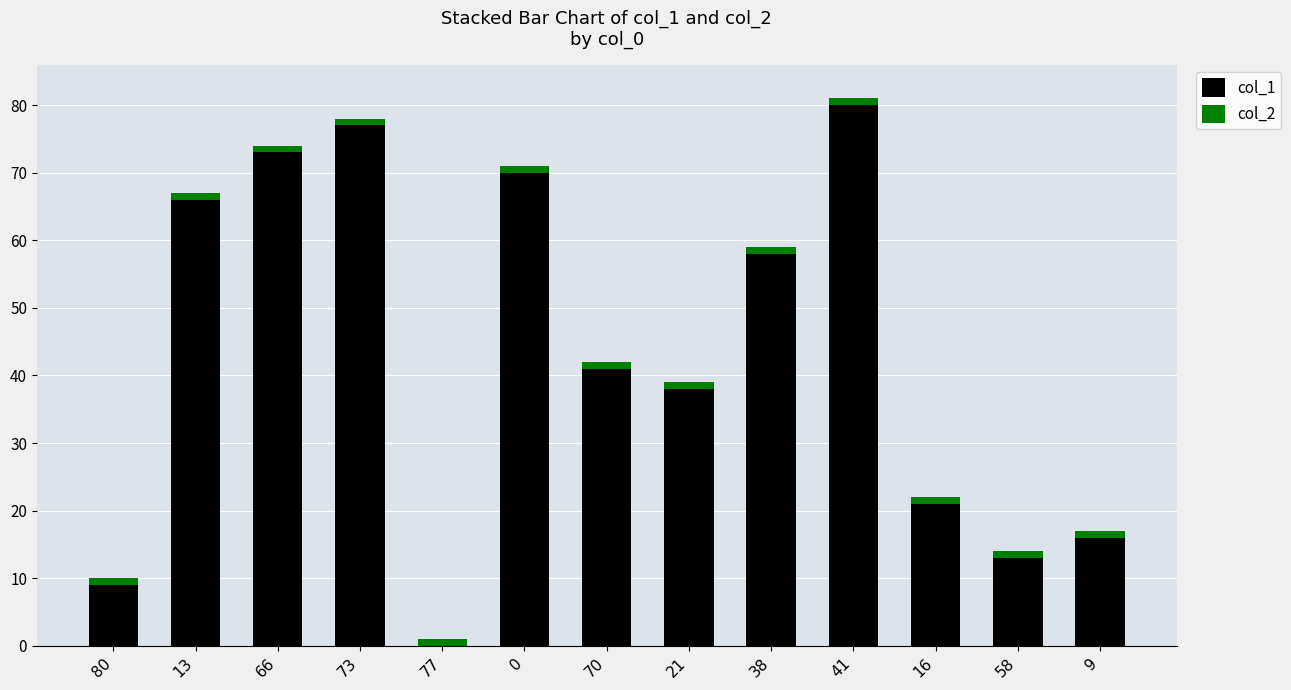

The value of col_1 at 38 is 26. True or false?

False